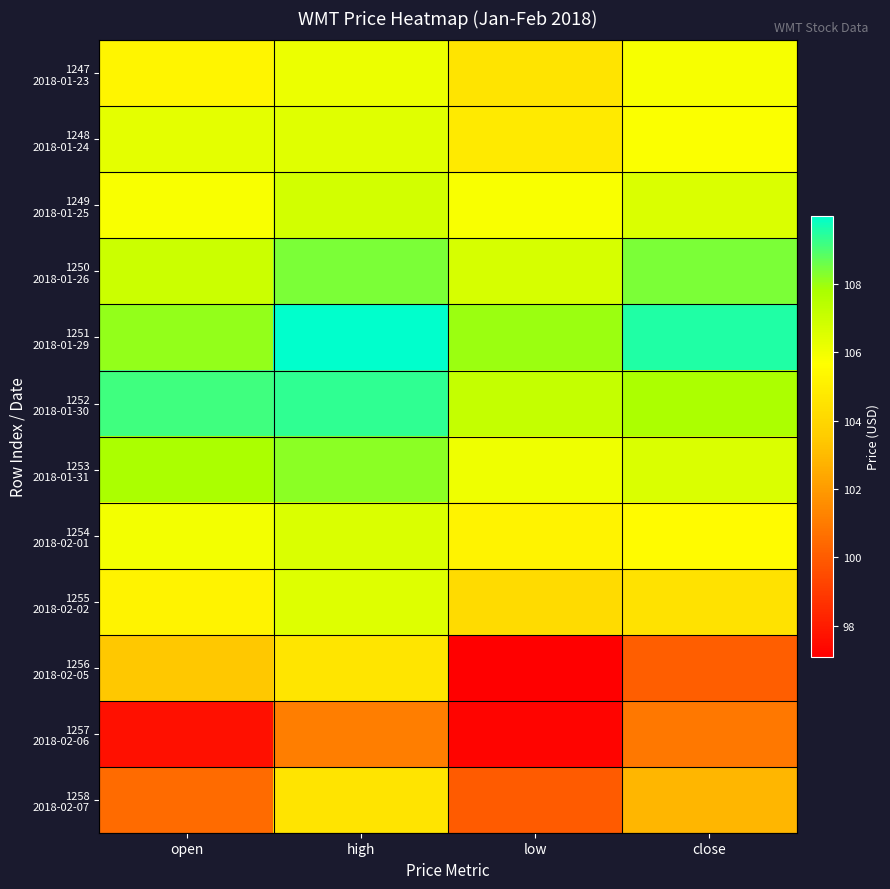

Between close and low, which is larger?

close